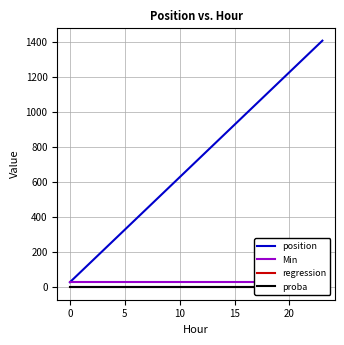

At which label is position closest to 719?

11